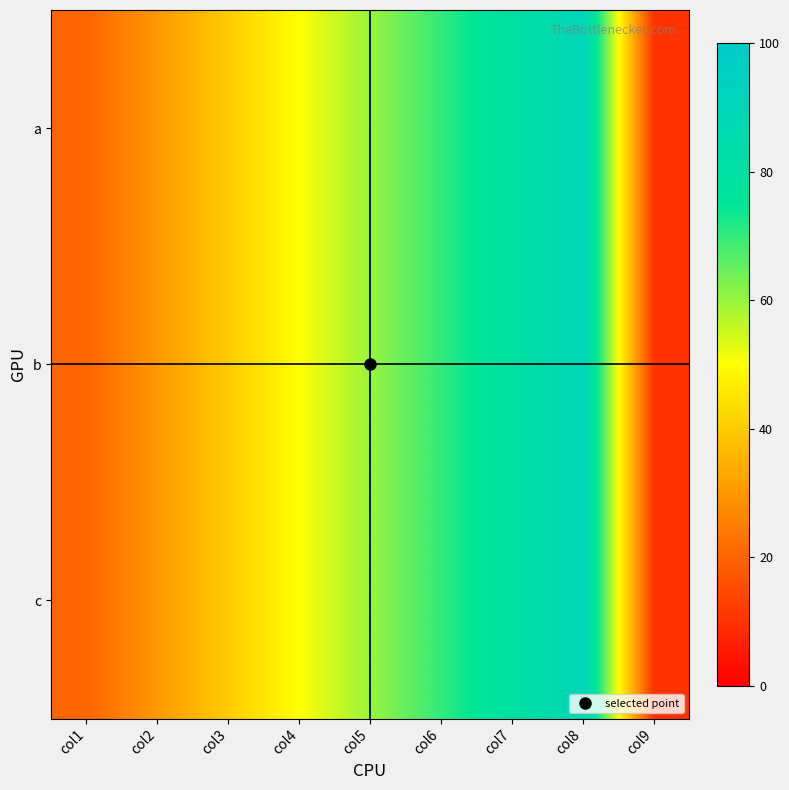

What is the total value across all series at col8?

270